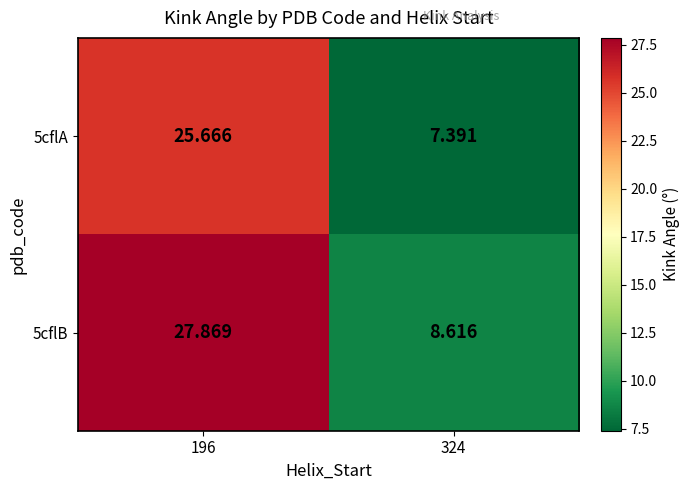

Is the value of 5cflA at 324 greater than the value of 5cflB at 324?

No